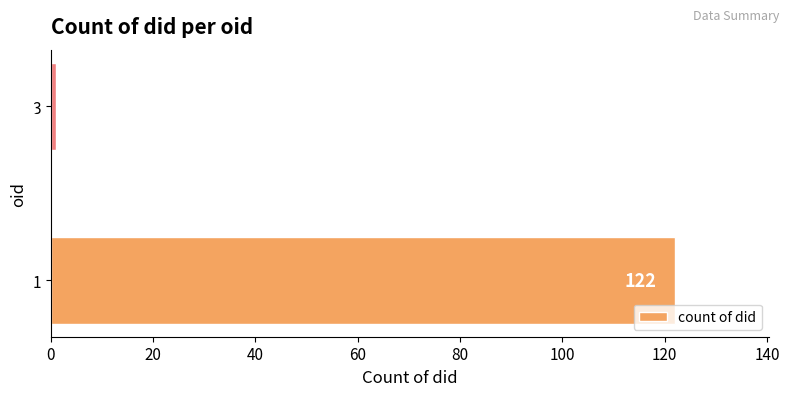

At which label is the value closest to 61?

3